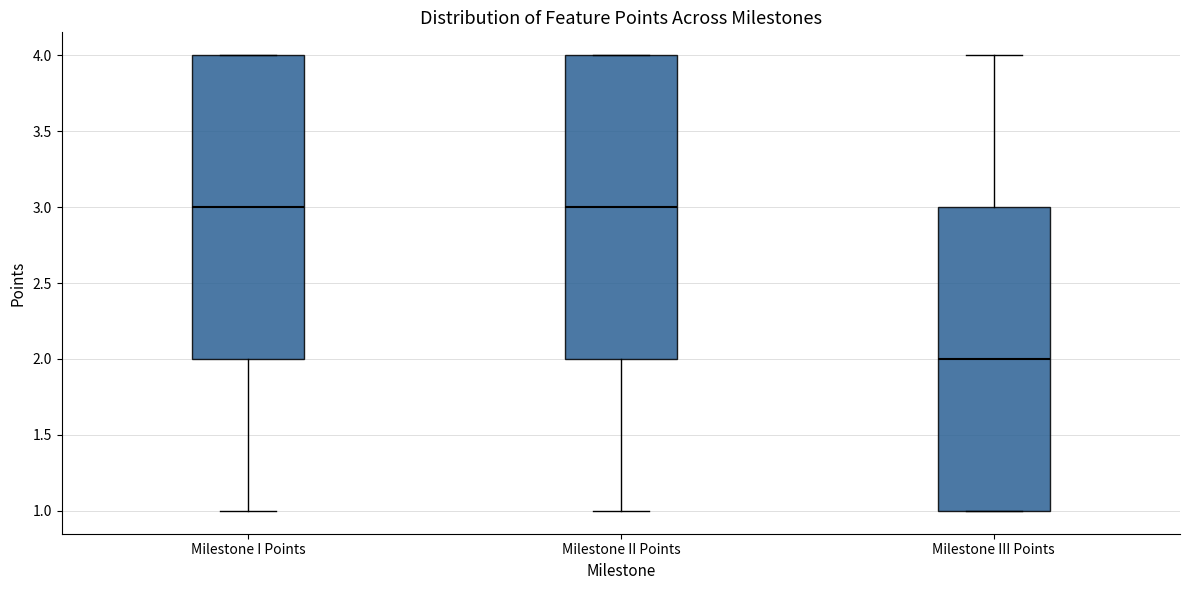

Reading left to right, read every box against the y-axis: the position of its median line, the range the box covers, and the ends of its whiskers. The values are not printed on the chart, so give them approximately, as read against the axis.

Milestone I Points: median 3, box 2 to 4, whiskers 1 to 4
Milestone II Points: median 3, box 2 to 4, whiskers 1 to 4
Milestone III Points: median 2, box 1 to 3, whiskers 1 to 4